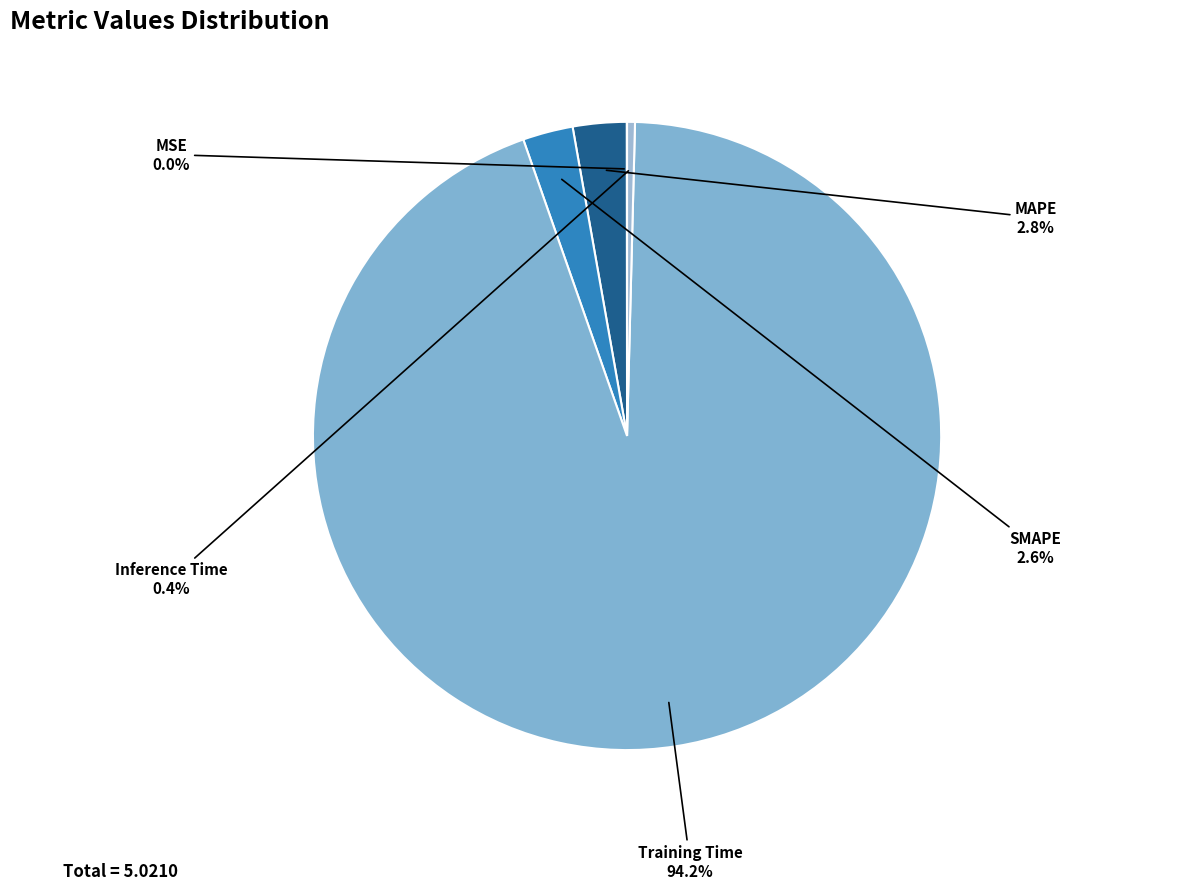

Which category accounts for the majority?

Training Time